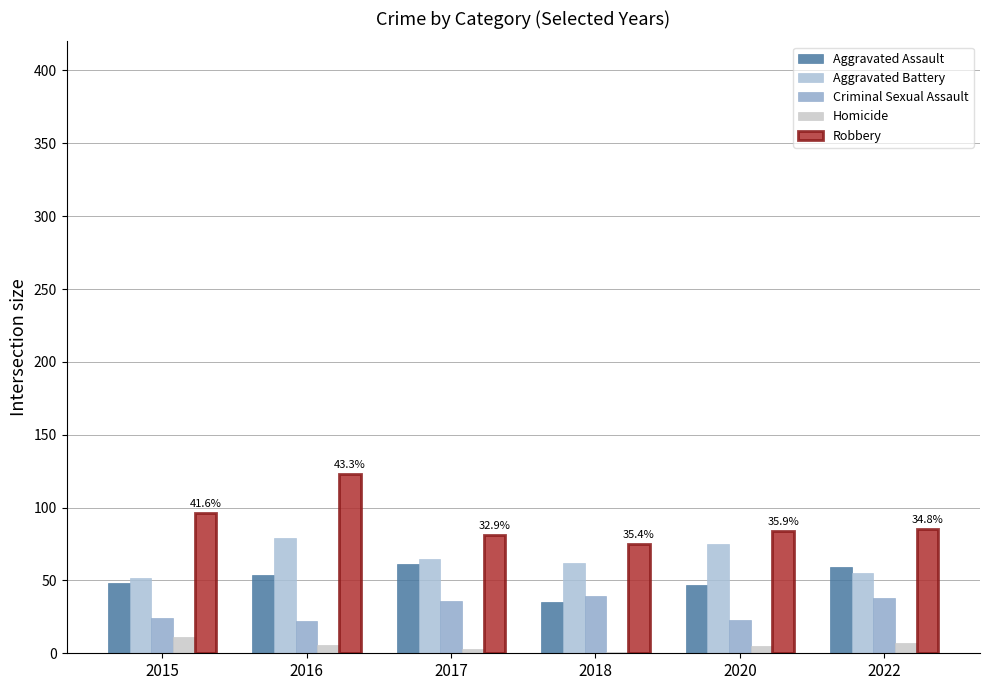

What is the maximum value for Robbery?

123